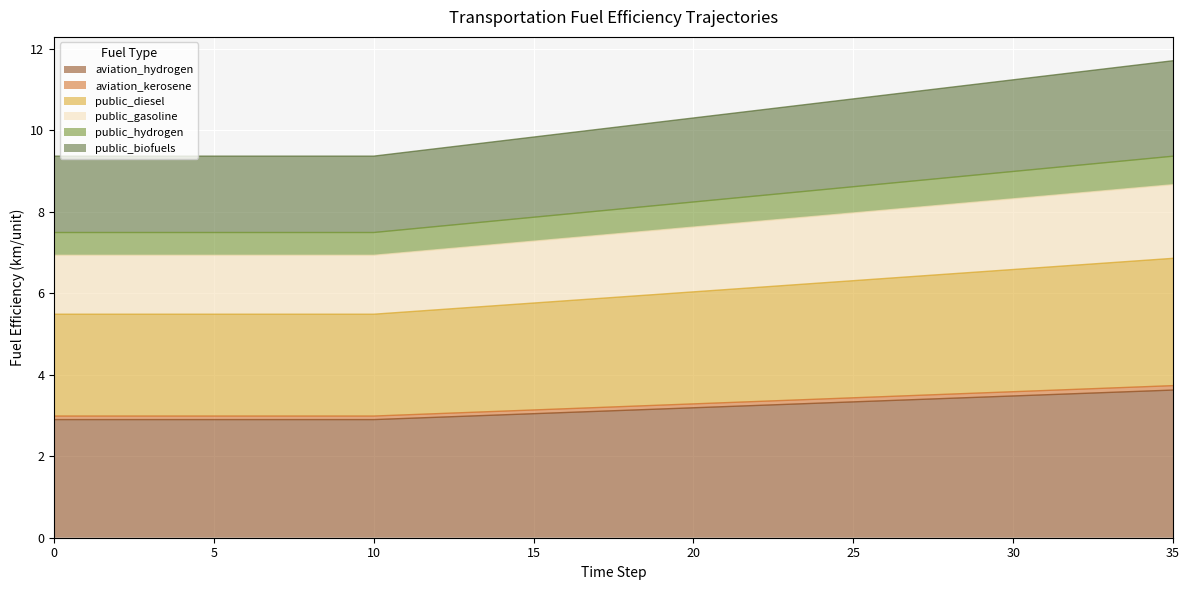

What is the maximum value for aviation_hydrogen?

3.6